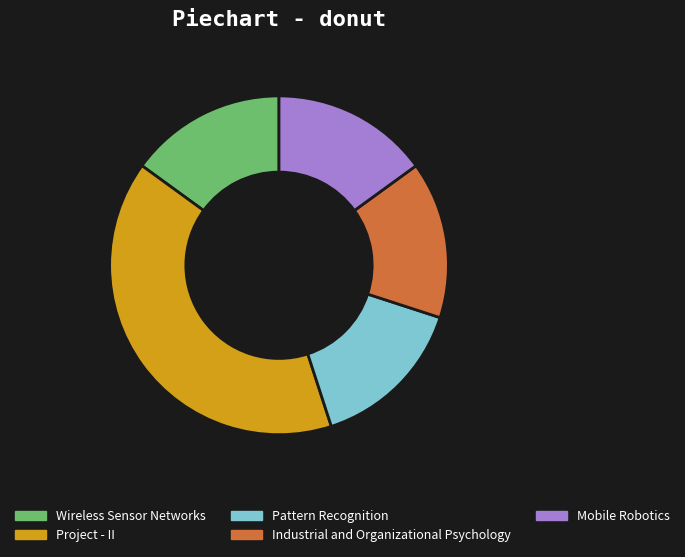

How many slices are in this pie chart?

5